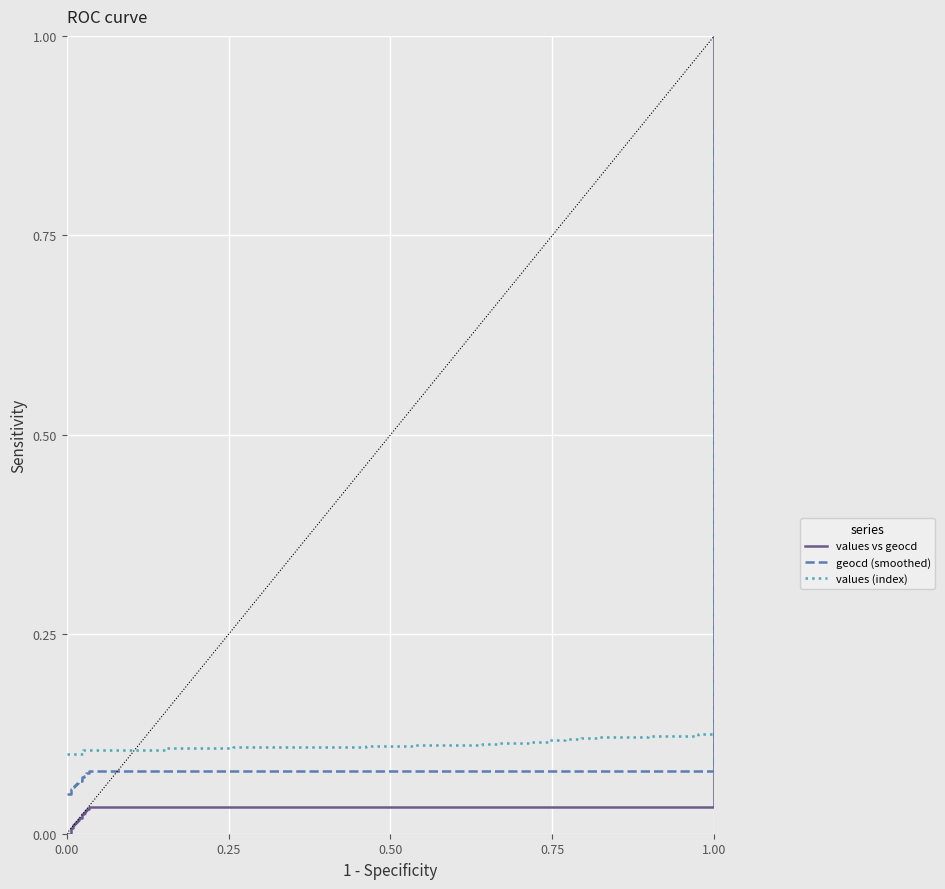

True or false: values (index) has a value of 0.1 at 0.00.

True